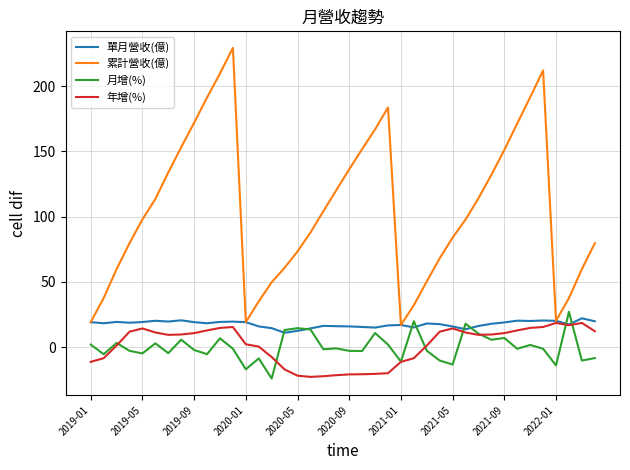

Rank the series by their maximum value, from highest to lowest.

累計營收(億), 月增(%), 單月營收(億), 年增(%)